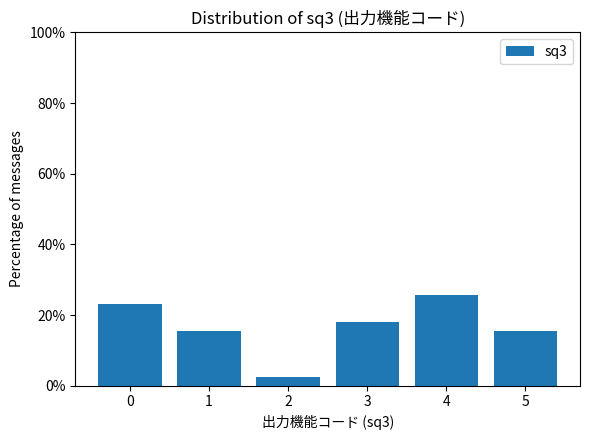

Reading right to left, transcribe all the data shown in this chart.

5=15.4	4=25.6	3=17.9	2=2.6	1=15.4	0=23.1